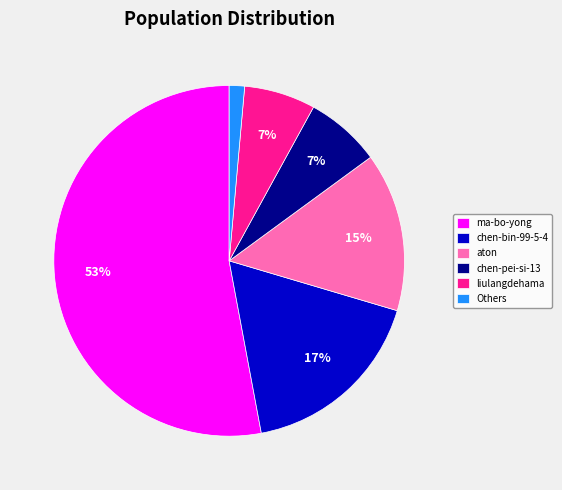

To the nearest percent, what percentage of the pie is chen-pei-si-13?

7%